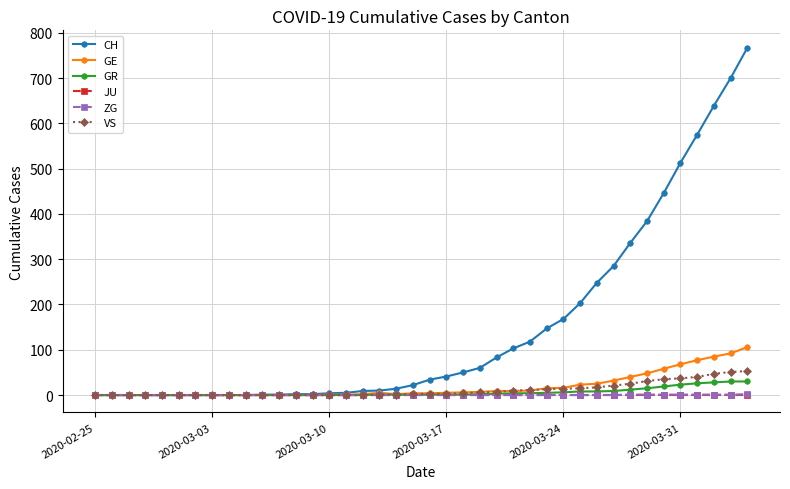

At how many categories does at least one series exceed 296?

8